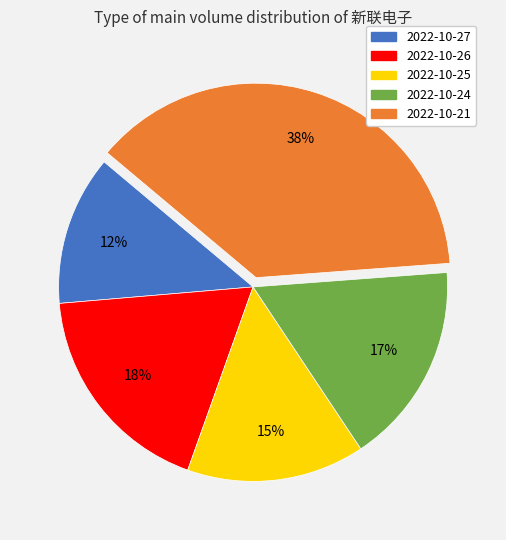

What percentage is the 2022-10-26 slice, to the nearest percent?

18%